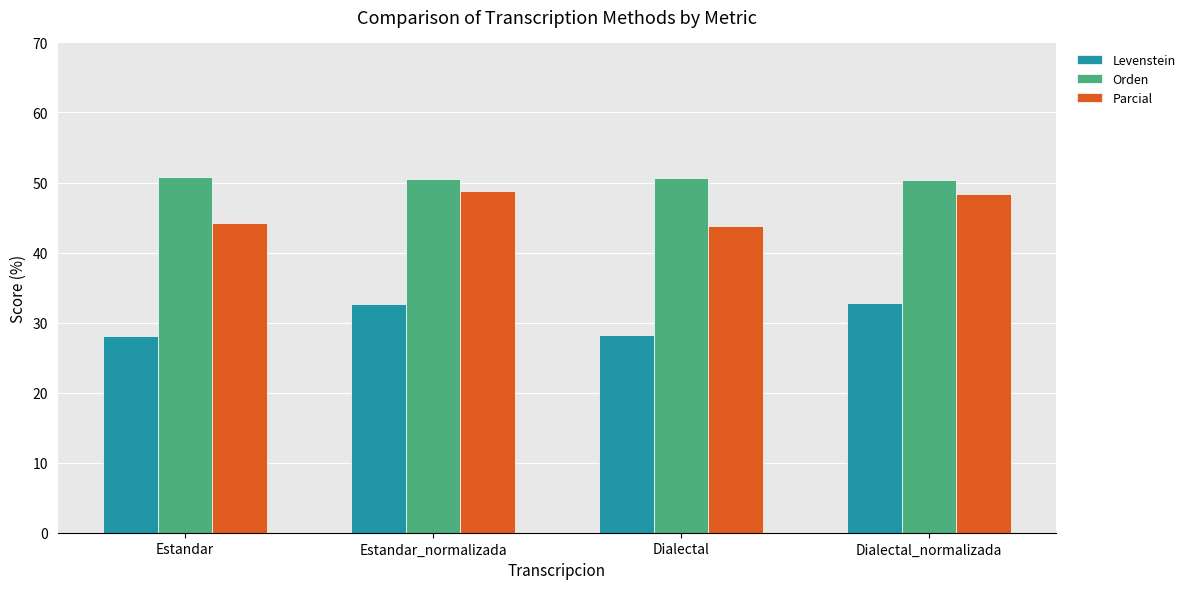

Read the Orden value at Dialectal.

50.7